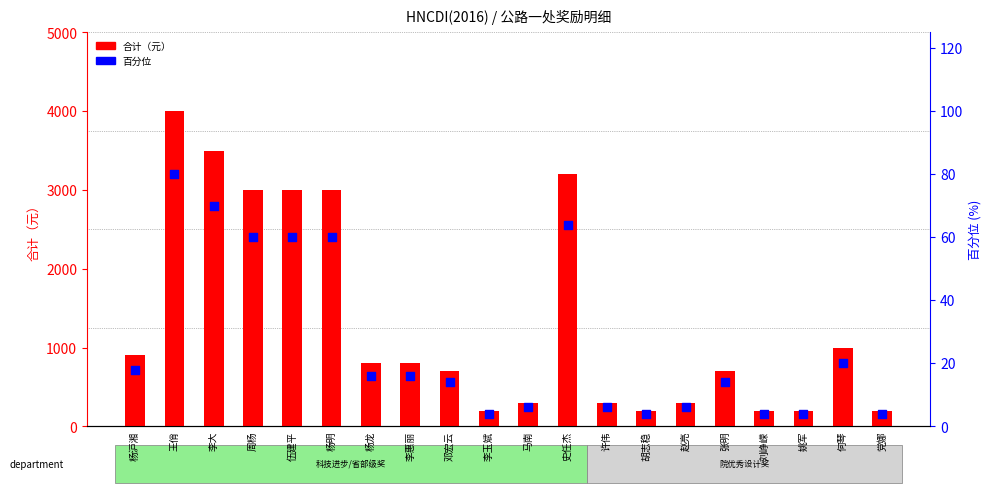

Which series reaches the minimum Y coordinate?

百分位